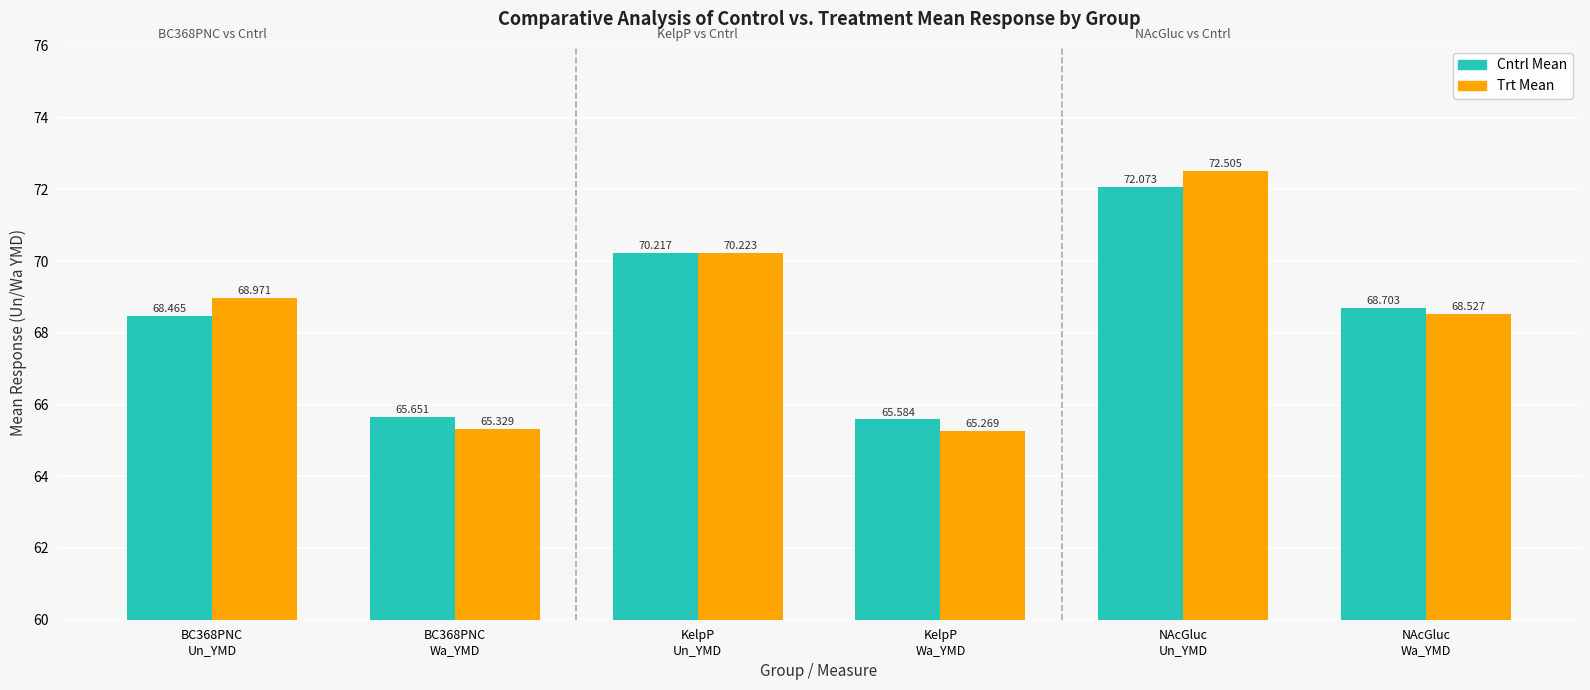

At how many categories does at least one series exceed 69?

2